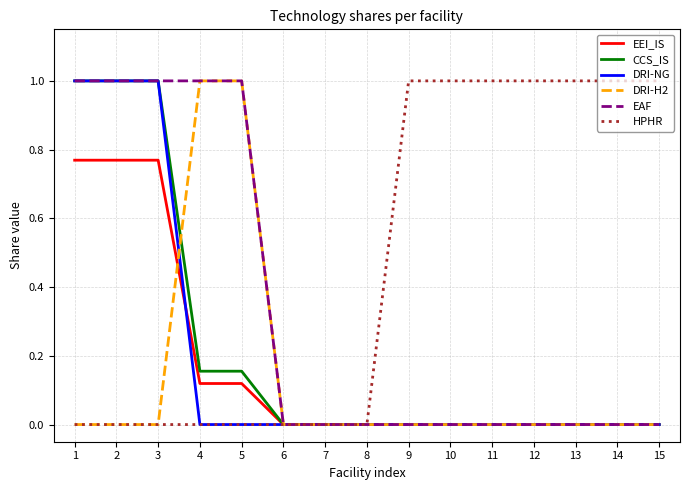

Which series changed the most between 8 and 10?

HPHR